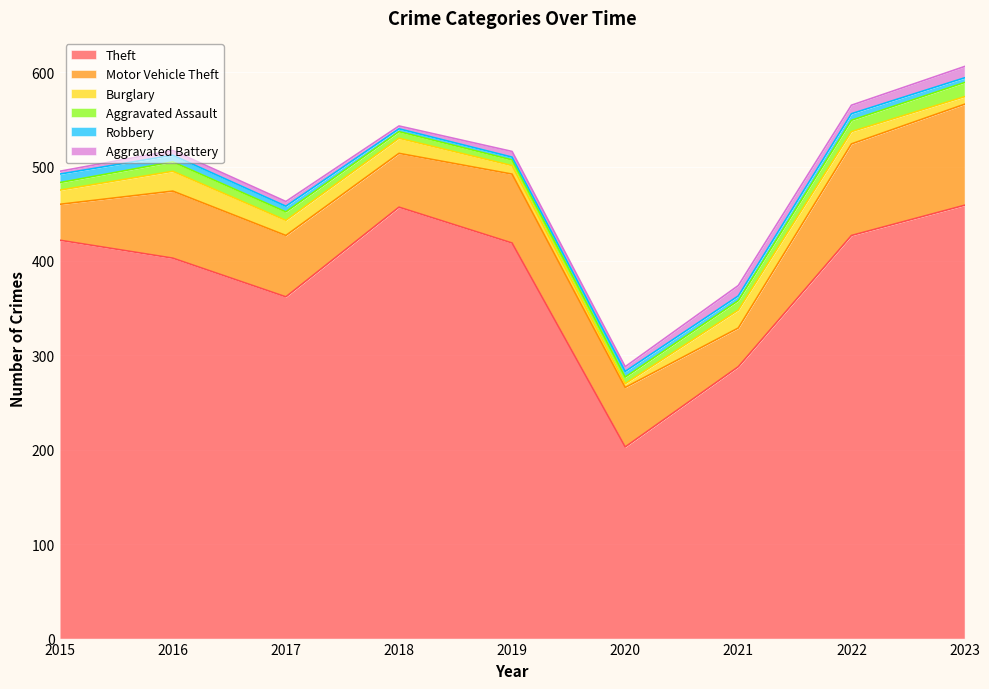

What is the sum of all Theft values?

3440